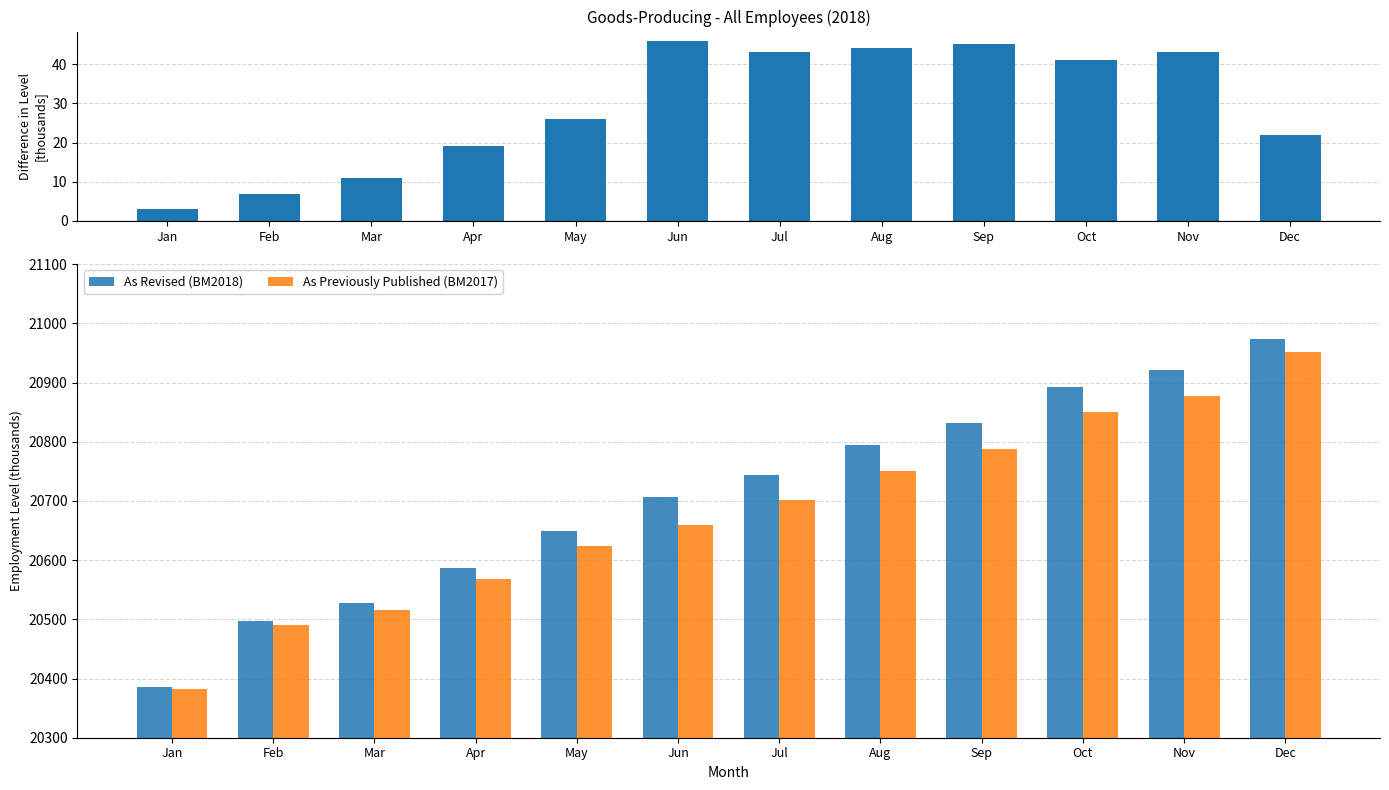

What is the sum of the Difference in Level values at Feb and Nov?

50